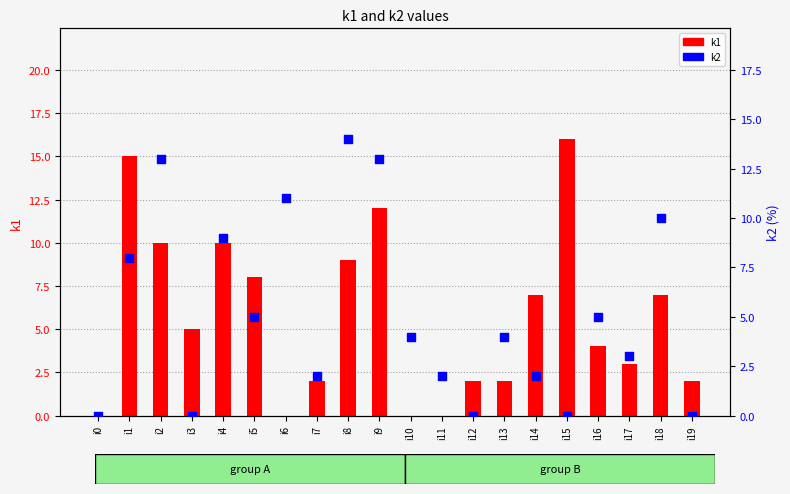

Which series contains the lowest Y value?

k1